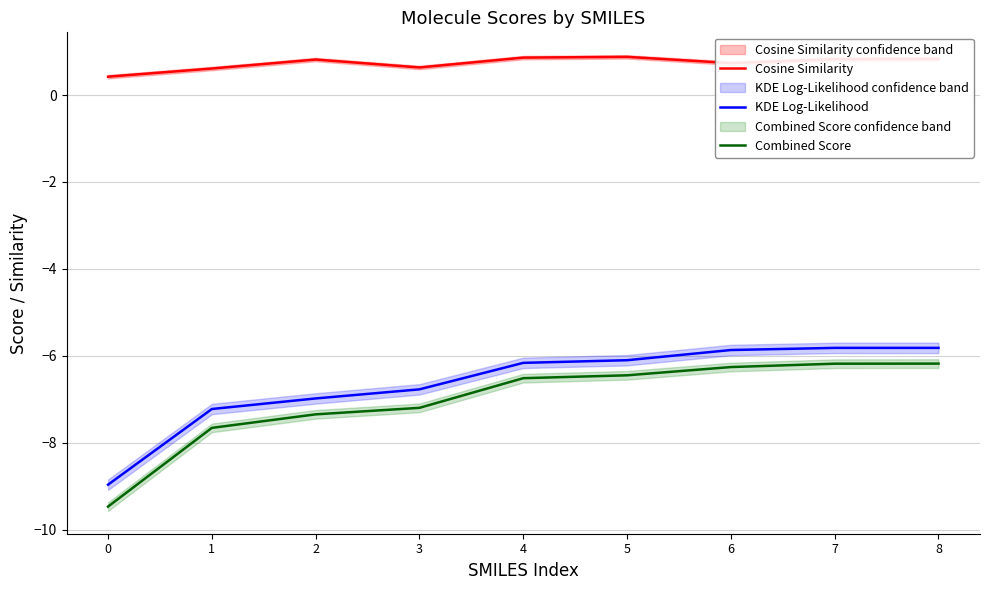

List the labels in order of Combined Score value, smallest first.

0, 1, 2, 3, 4, 5, 6, 7, 8